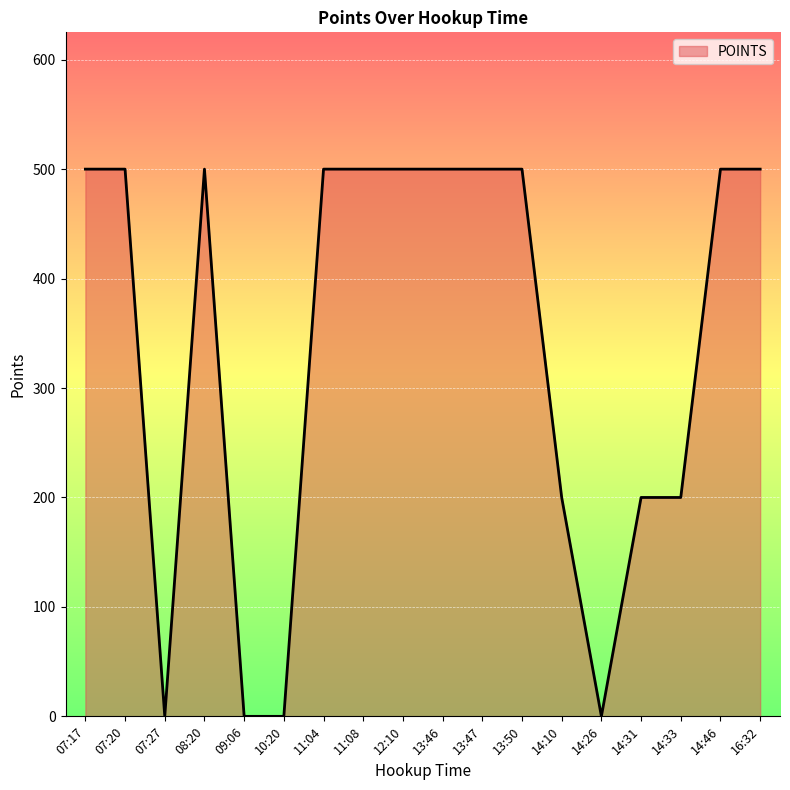

What position from the left is 14:33?

16